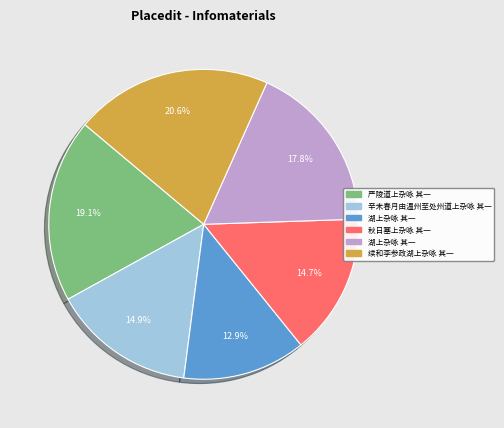

Is there any slice that represents more than half of the pie?

No